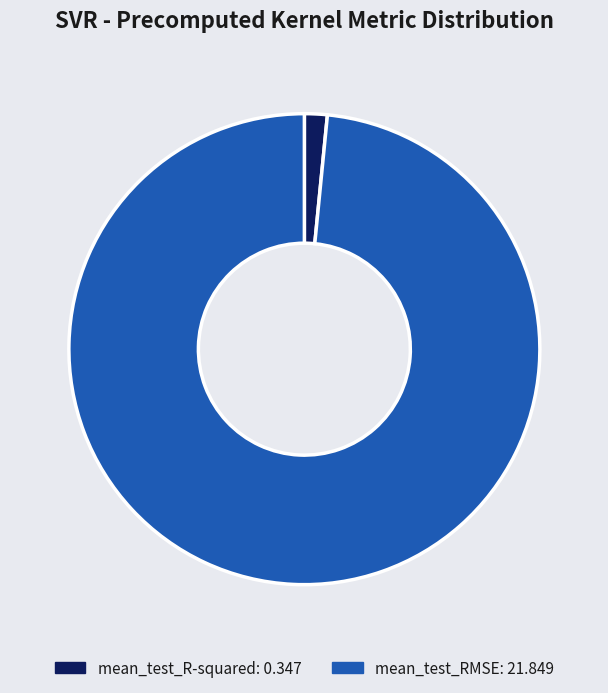

Combined, do mean_test_R-squared and mean_test_RMSE account for over 50%?

Yes